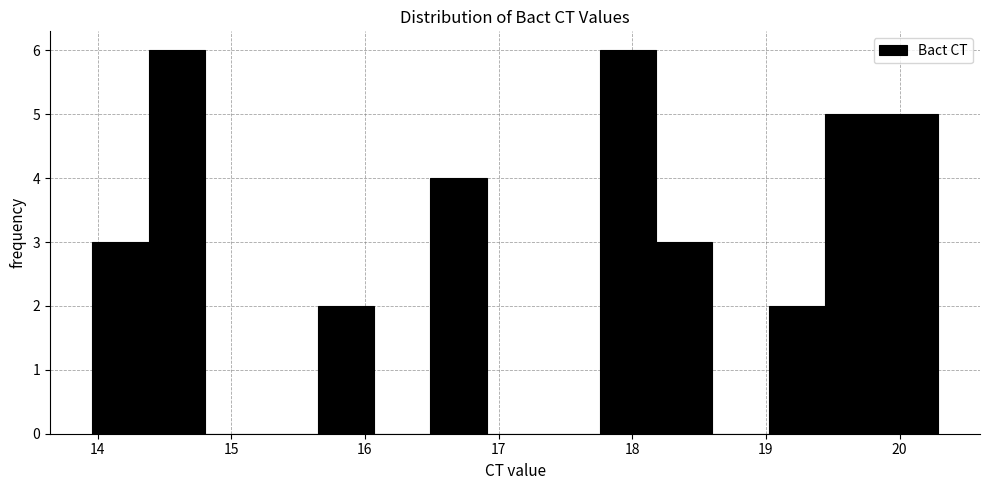

Reading left to right, transcribe this chart: for each bar, give the range it covers on the x-axis and its height. Neither the bar edges nor the heights are printed on the chart, so give them approximately, as read against the axes.

14.0 to 14.4: 3
14.4 to 14.8: 6
14.8 to 15.2: 0
15.2 to 15.6: 0
15.6 to 16.1: 2
16.1 to 16.5: 0
16.5 to 16.9: 4
16.9 to 17.3: 0
17.3 to 17.8: 0
17.8 to 18.2: 6
18.2 to 18.6: 3
18.6 to 19.0: 0
19.0 to 19.4: 2
19.4 to 19.9: 5
19.9 to 20.3: 5